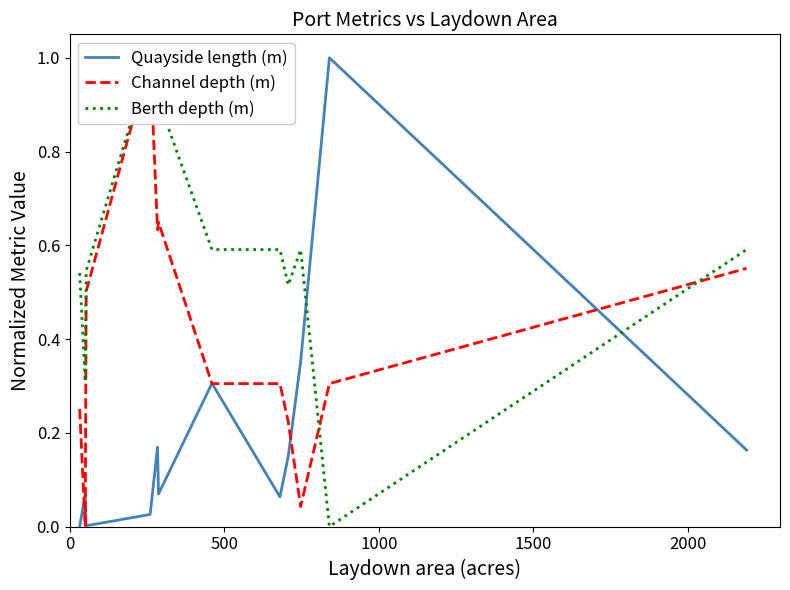

How many lines are shown in the chart?

3